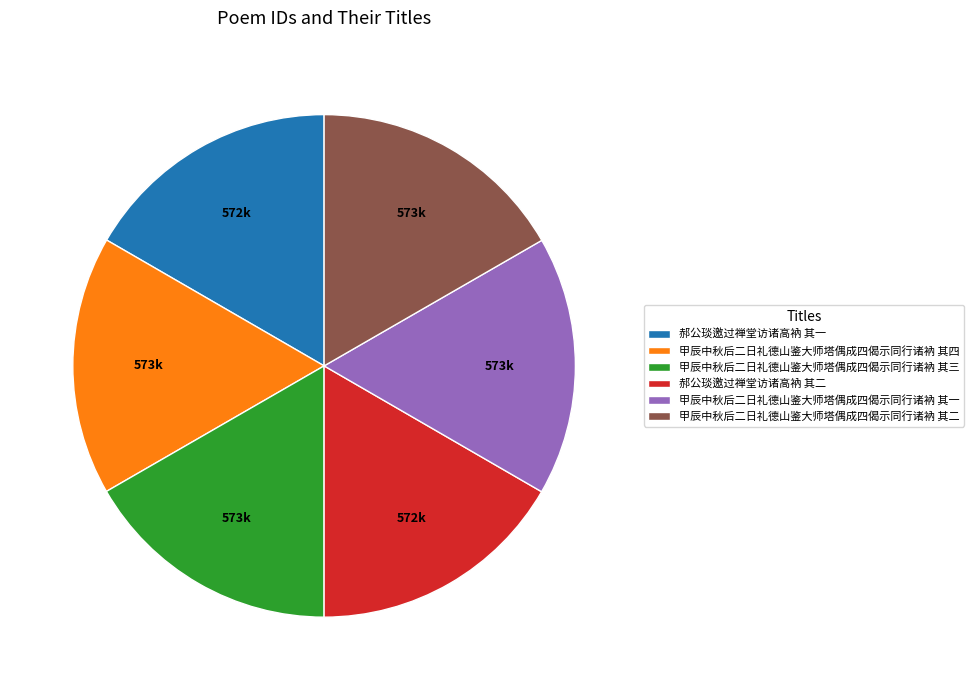

Is there a majority slice in this chart?

No